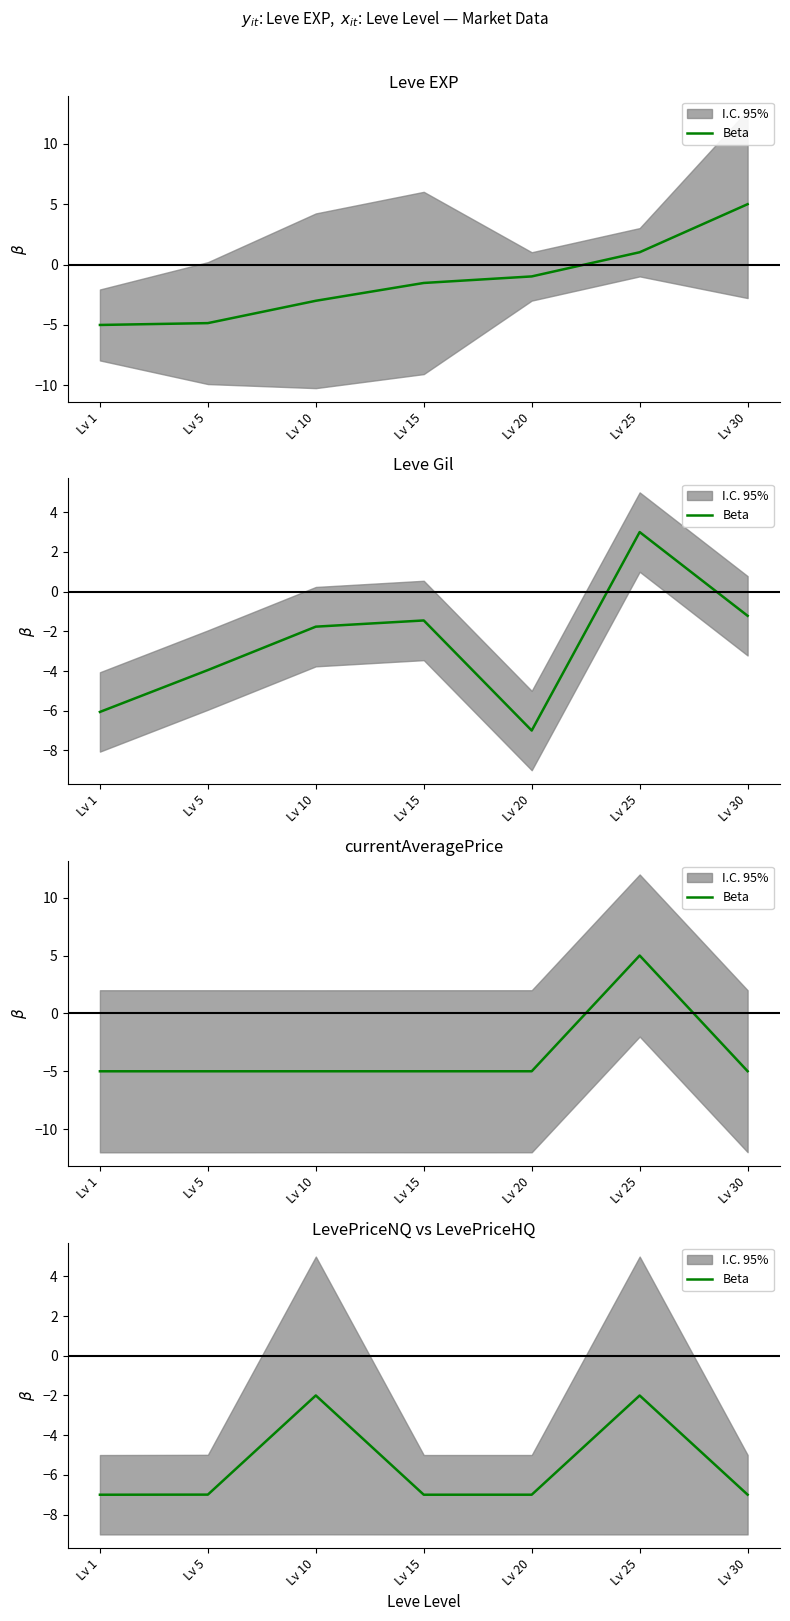

Is this an area chart (filled region under the line)?

No